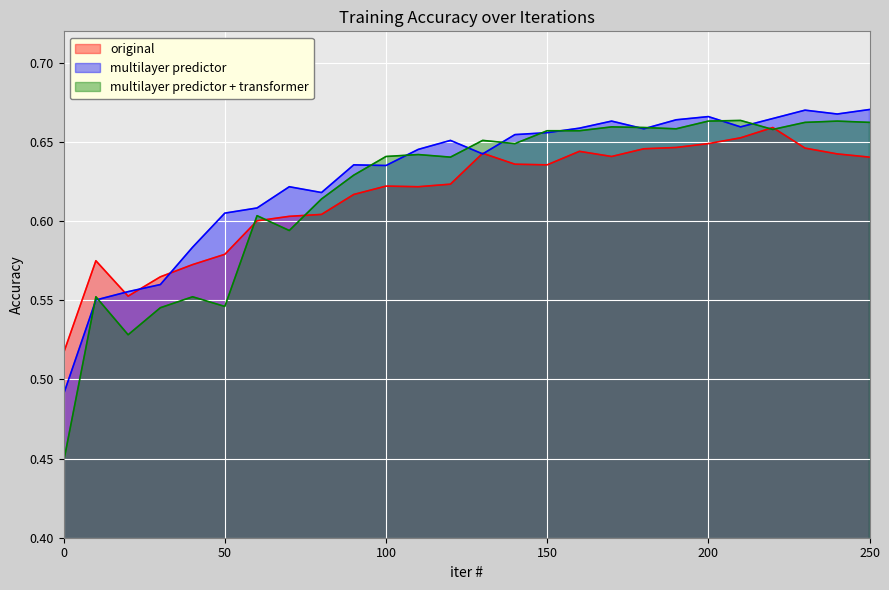

What is the difference between the highest and lowest values at 50?

0.1